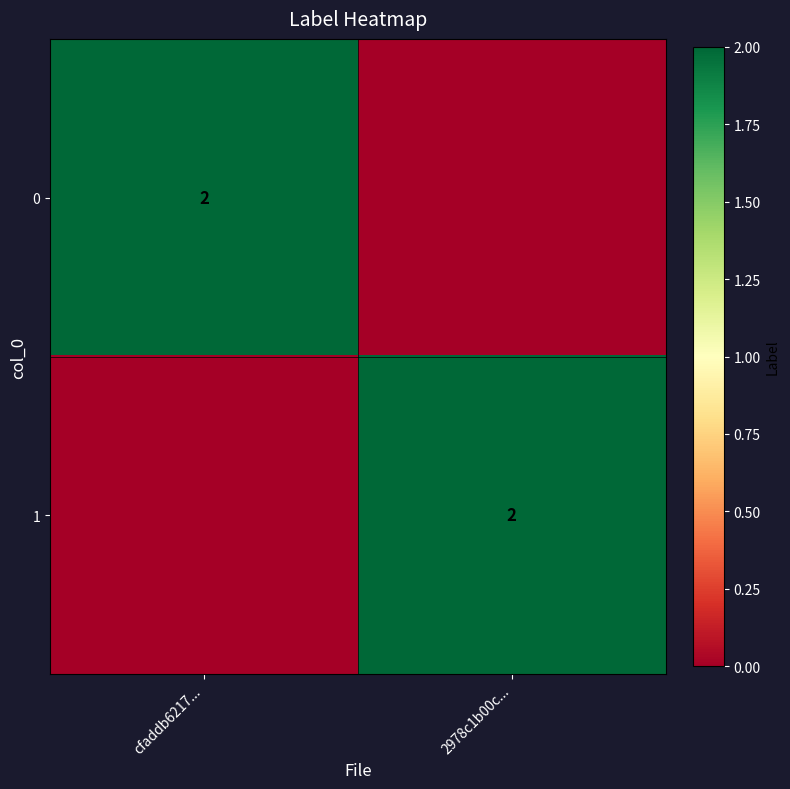

The value of 1 at 2978c1b00c... is 2. True or false?

True